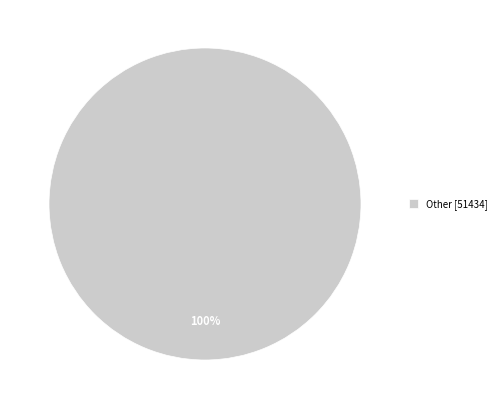

Rank the categories by value from highest to lowest.

Other [51434]